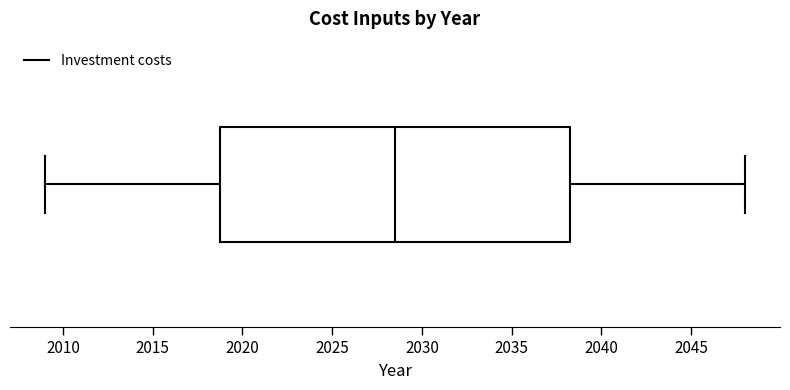

Where is the right edge of the box on the x-axis? The values are not printed on the chart, so give them approximately, as read against the axis.

2038.5